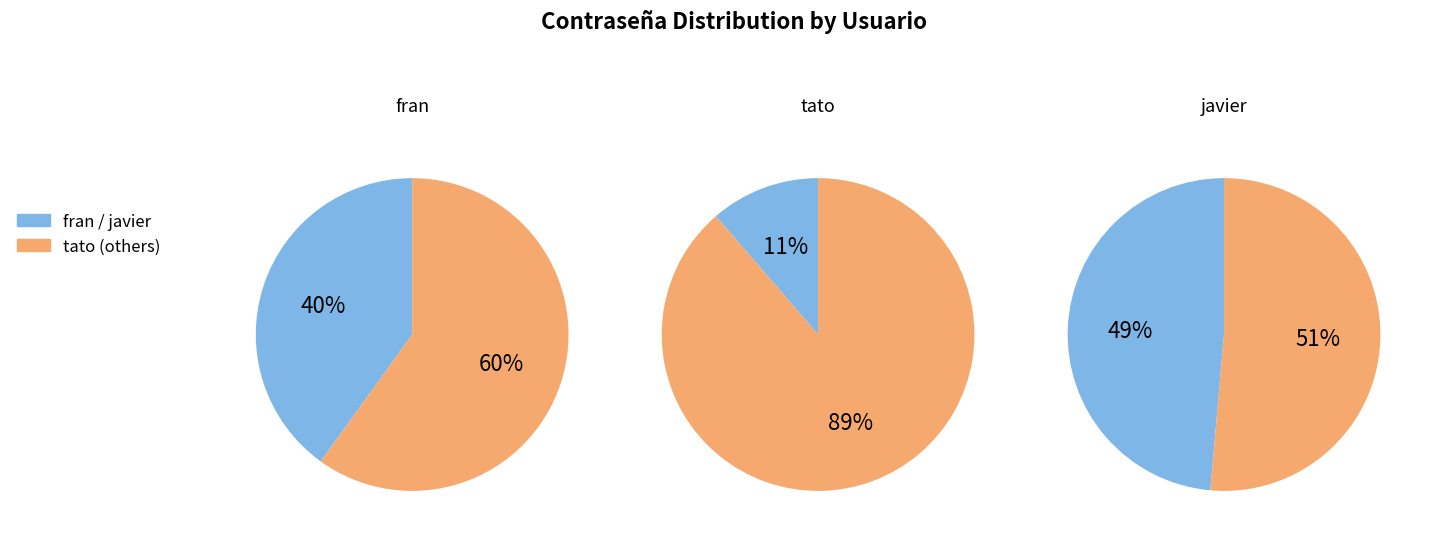

Combined, what portion of the pie is javier and tato?

59.9%